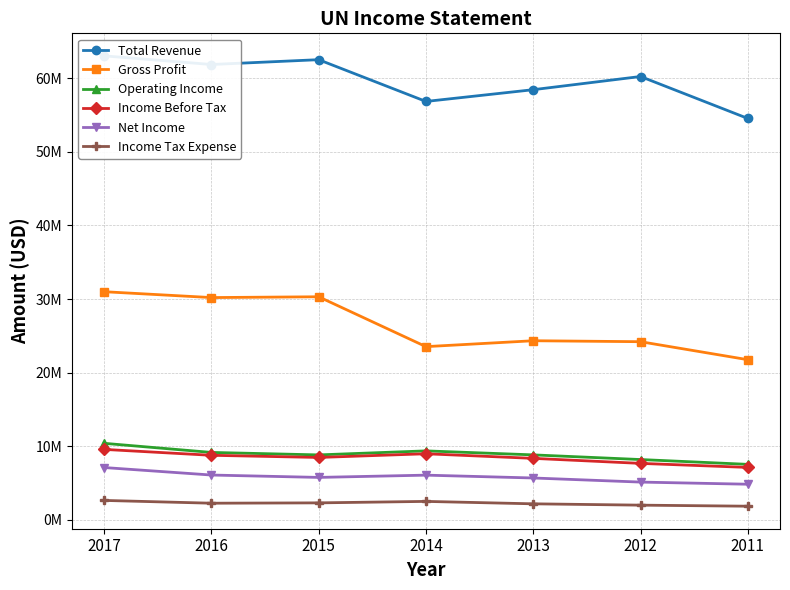

In Total Revenue, how many points are higher than both neighbors (excluding endpoints)?

2